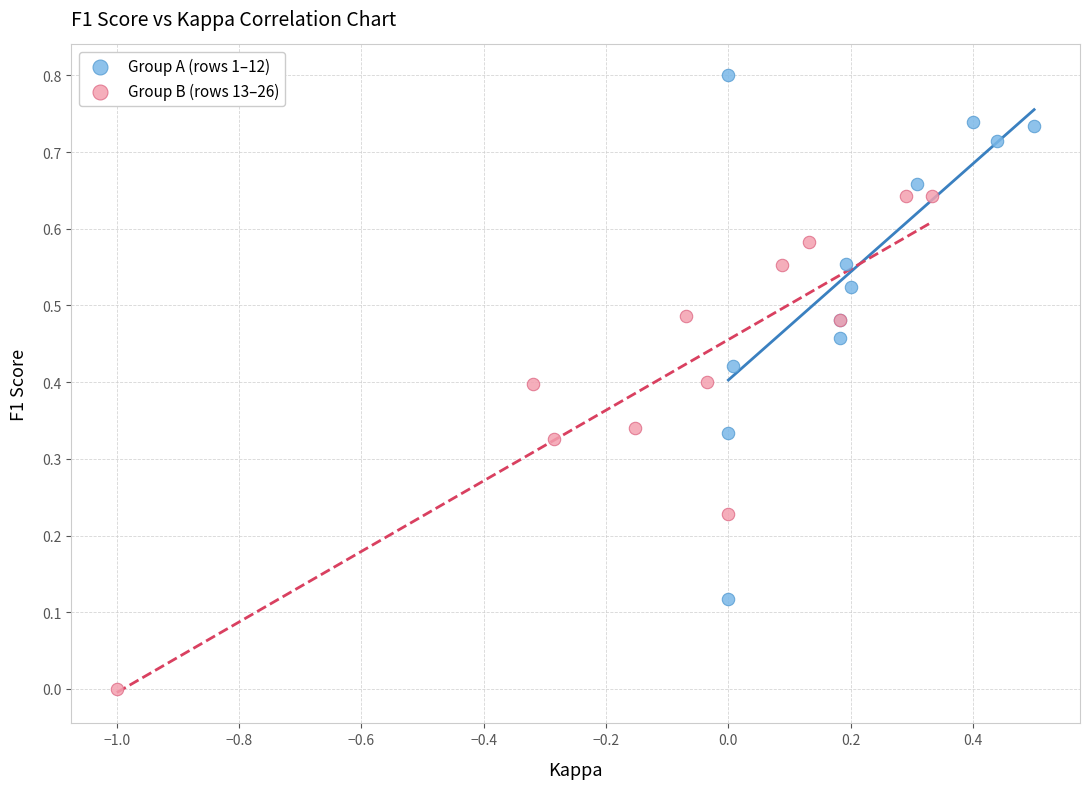

Which series contains the lowest Y value?

Group B (rows 13–26)